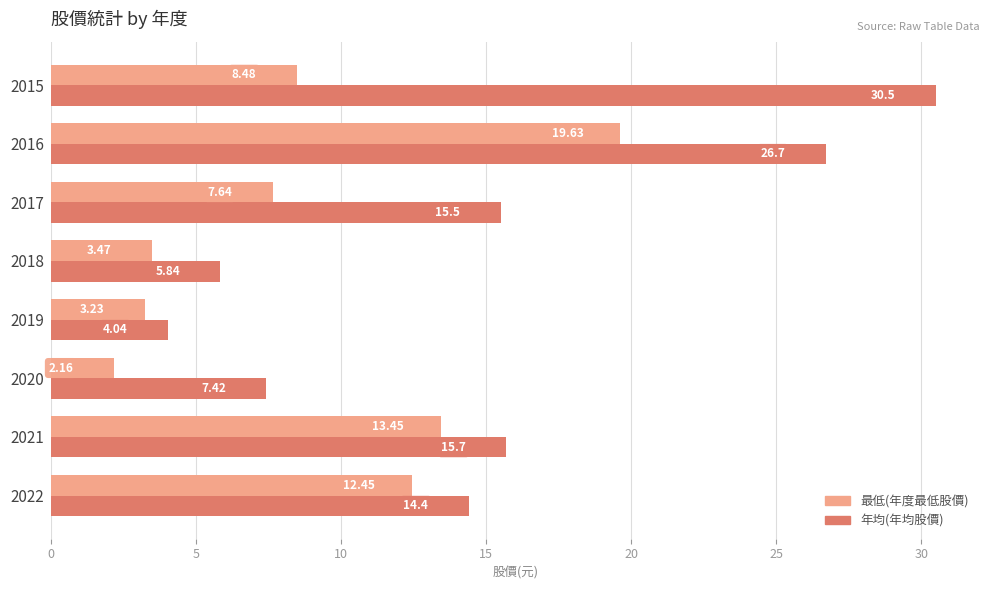

Which series has the largest range (max minus min)?

年均(年均股價)